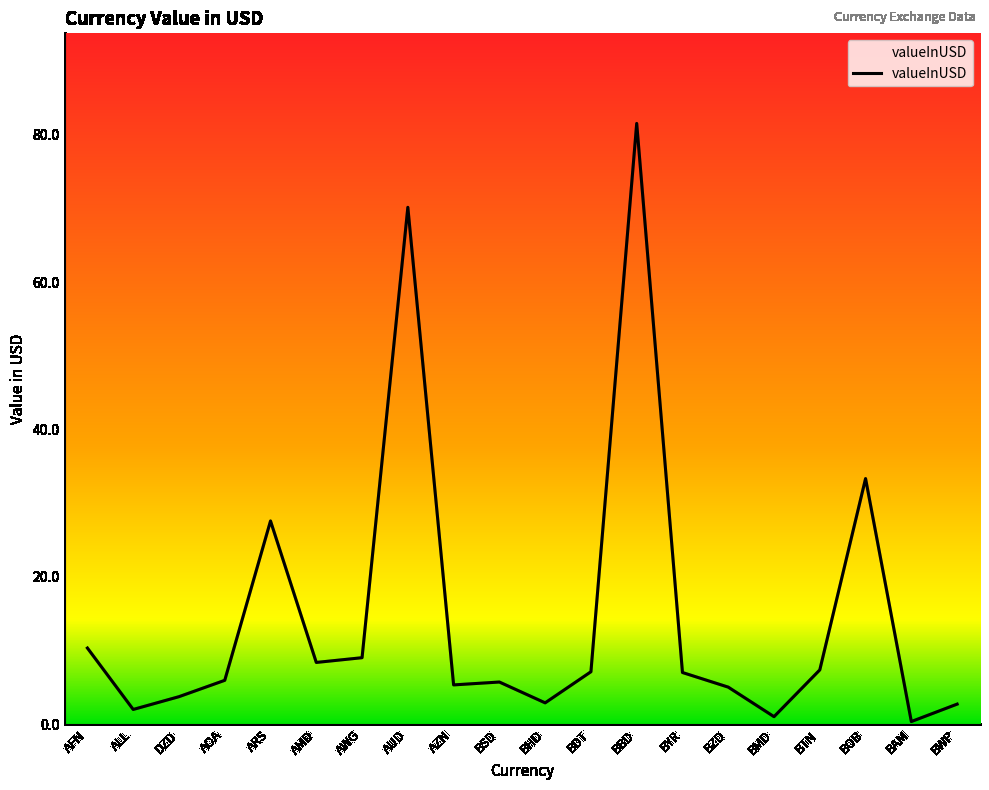

Is it true that the value at AZN is 5.3?

True